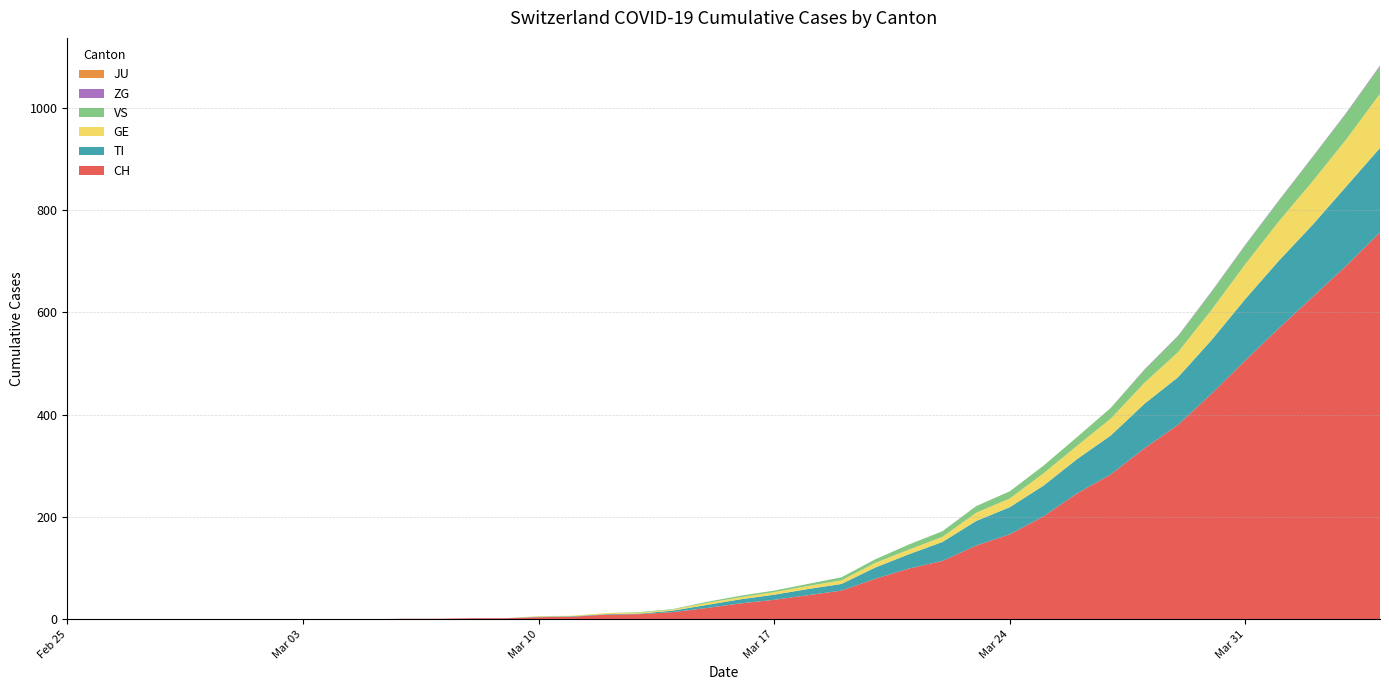

Reading right to left, what are all the values shown in this chart?

CH: 2020-04-04=756	2020-04-03=691	2020-04-02=630	2020-04-01=569	2020-03-31=506	2020-03-30=441	2020-03-29=380	2020-03-28=334	2020-03-27=283	2020-03-26=246	2020-03-25=201	2020-03-24=166	2020-03-23=144	2020-03-22=114	2020-03-21=99	2020-03-20=79	2020-03-19=56	2020-03-18=47	2020-03-17=38	2020-03-16=31	2020-03-15=22	2020-03-14=14	2020-03-13=10	2020-03-12=9	2020-03-11=5	2020-03-10=4	2020-03-09=2	2020-03-08=2	2020-03-07=1	2020-03-06=1	2020-03-05=0	2020-03-04=0	2020-03-03=0	2020-03-02=0	2020-03-01=0	2020-02-29=0	2020-02-28=0	2020-02-27=0	2020-02-26=0	2020-02-25=0
TI: 2020-04-04=165	2020-04-03=155	2020-04-02=141	2020-04-01=132	2020-03-31=120	2020-03-30=105	2020-03-29=93	2020-03-28=87	2020-03-27=76	2020-03-26=67	2020-03-25=60	2020-03-24=53	2020-03-23=48	2020-03-22=37	2020-03-21=28	2020-03-20=22	2020-03-19=13	2020-03-18=12	2020-03-17=10	2020-03-16=8	2020-03-15=6	2020-03-14=3	2020-03-13=1	2020-03-12=1	2020-03-11=1	2020-03-10=1	2020-03-09=0	2020-03-08=0	2020-03-07=0	2020-03-06=0	2020-03-05=0	2020-03-04=0	2020-03-03=0	2020-03-02=0	2020-03-01=0	2020-02-29=0	2020-02-28=0	2020-02-27=0	2020-02-26=0	2020-02-25=0
GE: 2020-04-04=106	2020-04-03=92	2020-04-02=85	2020-04-01=77	2020-03-31=68	2020-03-30=59	2020-03-29=49	2020-03-28=41	2020-03-27=33	2020-03-26=26	2020-03-25=24	2020-03-24=17	2020-03-23=16	2020-03-22=10	2020-03-21=9	2020-03-20=9	2020-03-19=7	2020-03-18=6	2020-03-17=5	2020-03-16=4	2020-03-15=4	2020-03-14=2	2020-03-13=2	2020-03-12=2	2020-03-11=1	2020-03-10=1	2020-03-09=0	2020-03-08=0	2020-03-07=0	2020-03-06=0	2020-03-05=0	2020-03-04=0	2020-03-03=0	2020-03-02=0	2020-03-01=0	2020-02-29=0	2020-02-28=0	2020-02-27=0	2020-02-26=0	2020-02-25=0
JU: 2020-04-04=0	2020-04-03=0	2020-04-02=0	2020-04-01=0	2020-03-31=0	2020-03-30=0	2020-03-29=0	2020-03-28=0	2020-03-27=0	2020-03-26=0	2020-03-25=0	2020-03-24=0	2020-03-23=0	2020-03-22=0	2020-03-21=0	2020-03-20=0	2020-03-19=0	2020-03-18=0	2020-03-17=0	2020-03-16=0	2020-03-15=0	2020-03-14=0	2020-03-13=0	2020-03-12=0	2020-03-11=0	2020-03-10=0	2020-03-09=0	2020-03-08=0	2020-03-07=0	2020-03-06=0	2020-03-05=0	2020-03-04=0	2020-03-03=0	2020-03-02=0	2020-03-01=0	2020-02-29=0	2020-02-28=0	2020-02-27=0	2020-02-26=0	2020-02-25=0
VS: 2020-04-04=53	2020-04-03=51	2020-04-02=47	2020-04-01=40	2020-03-31=37	2020-03-30=35	2020-03-29=31	2020-03-28=25	2020-03-27=21	2020-03-26=17	2020-03-25=15	2020-03-24=14	2020-03-23=13	2020-03-22=11	2020-03-21=10	2020-03-20=7	2020-03-19=6	2020-03-18=4	2020-03-17=3	2020-03-16=3	2020-03-15=2	2020-03-14=1	2020-03-13=1	2020-03-12=0	2020-03-11=0	2020-03-10=0	2020-03-09=0	2020-03-08=0	2020-03-07=0	2020-03-06=0	2020-03-05=0	2020-03-04=0	2020-03-03=0	2020-03-02=0	2020-03-01=0	2020-02-29=0	2020-02-28=0	2020-02-27=0	2020-02-26=0	2020-02-25=0
ZG: 2020-04-04=2	2020-04-03=1	2020-04-02=1	2020-04-01=1	2020-03-31=1	2020-03-30=1	2020-03-29=1	2020-03-28=1	2020-03-27=0	2020-03-26=0	2020-03-25=0	2020-03-24=0	2020-03-23=0	2020-03-22=0	2020-03-21=0	2020-03-20=0	2020-03-19=0	2020-03-18=0	2020-03-17=0	2020-03-16=0	2020-03-15=0	2020-03-14=0	2020-03-13=0	2020-03-12=0	2020-03-11=0	2020-03-10=0	2020-03-09=0	2020-03-08=0	2020-03-07=0	2020-03-06=0	2020-03-05=0	2020-03-04=0	2020-03-03=0	2020-03-02=0	2020-03-01=0	2020-02-29=0	2020-02-28=0	2020-02-27=0	2020-02-26=0	2020-02-25=0